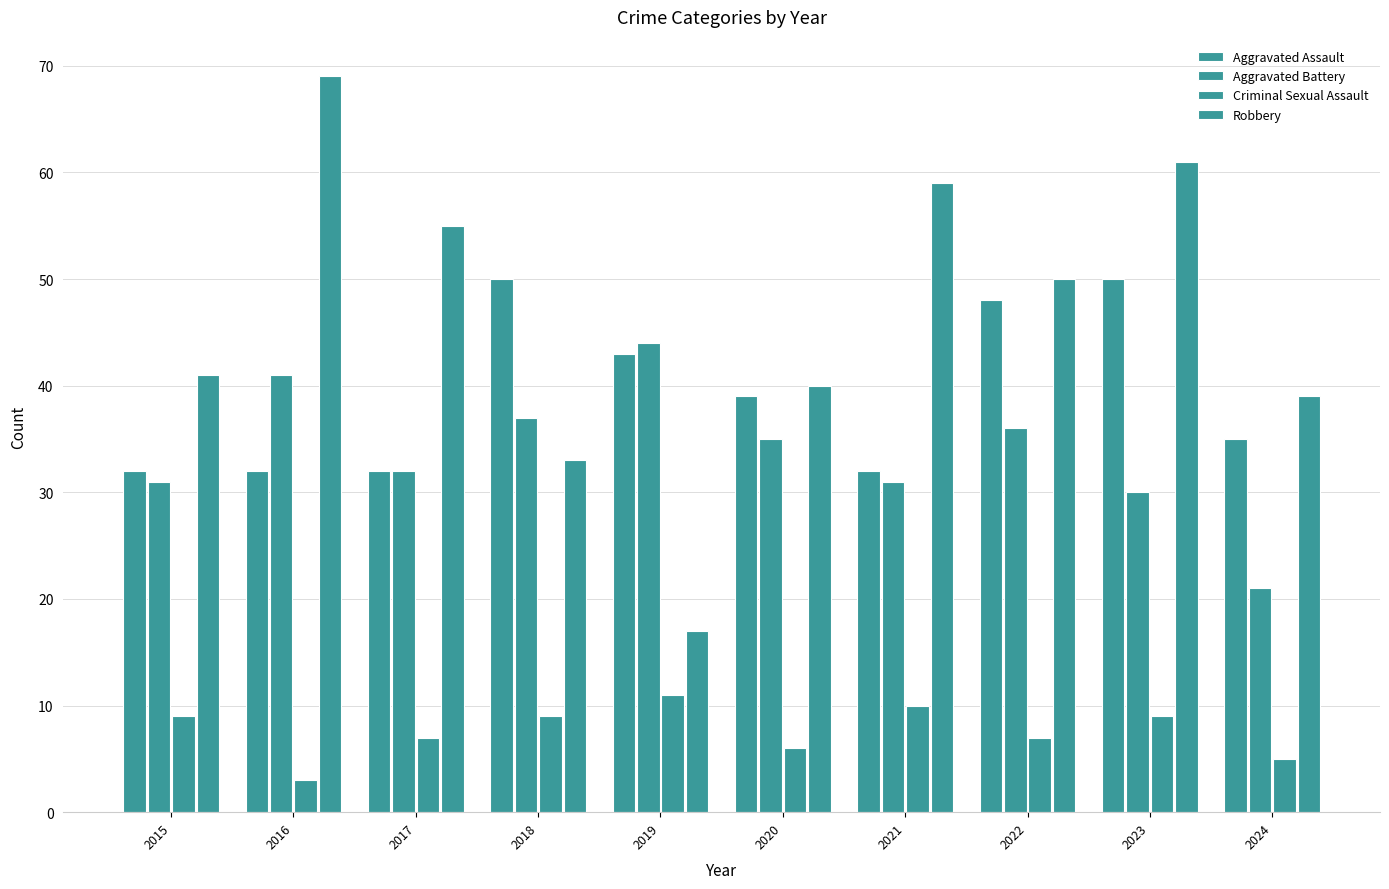

How many groups of bars are there?

10